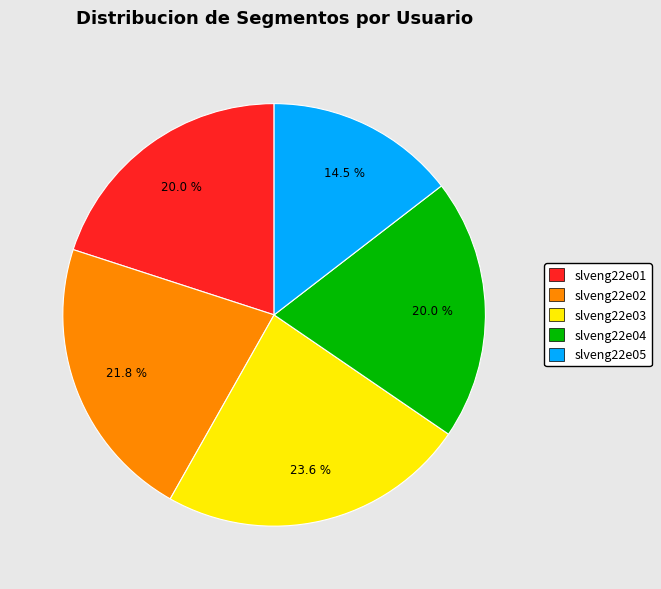

What is the largest slice in the pie chart?

slveng22e03